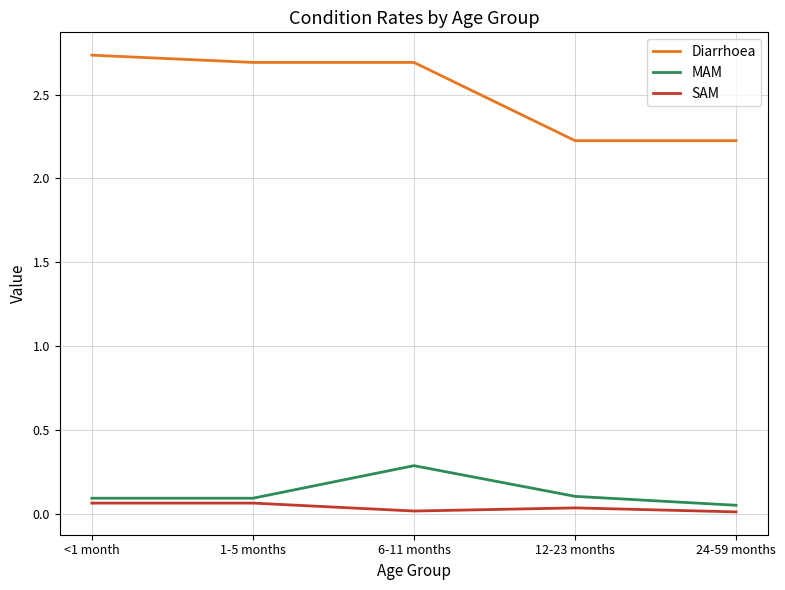

True or false: MAM and Diarrhoea intersect in this chart.

False